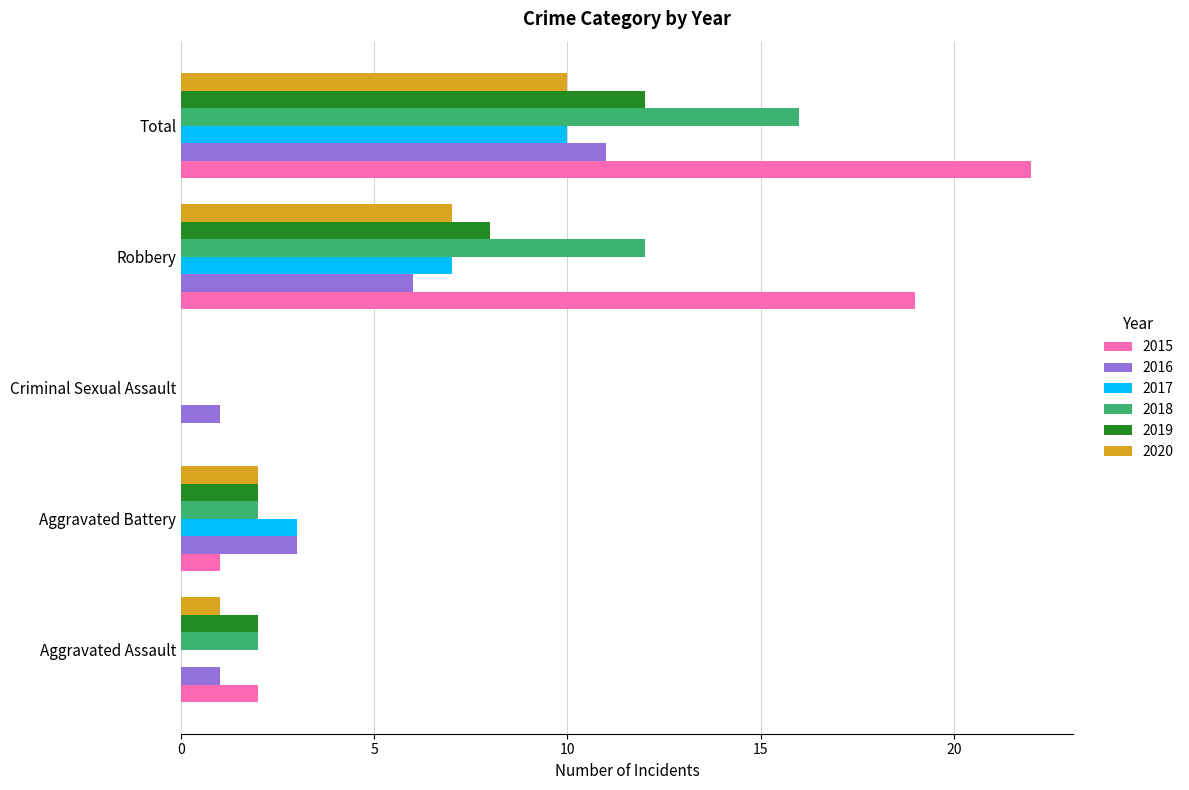

The 2019 series shows 12 at Total. True or false?

True